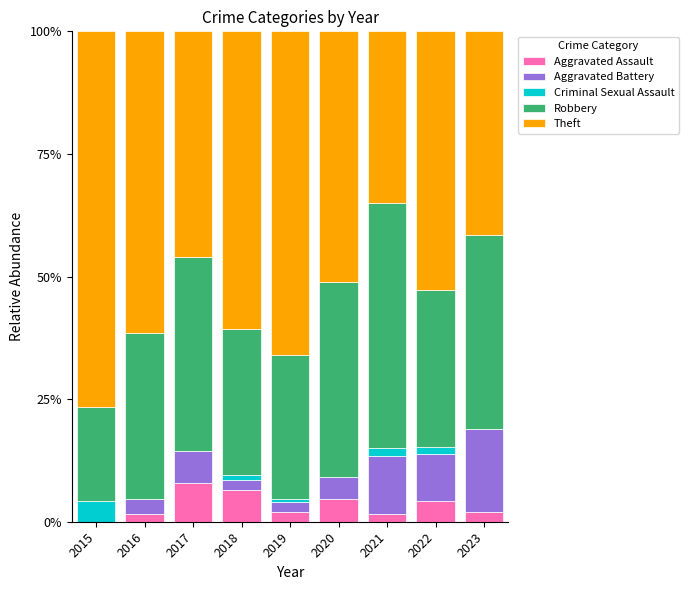

Are the bars horizontal?

No